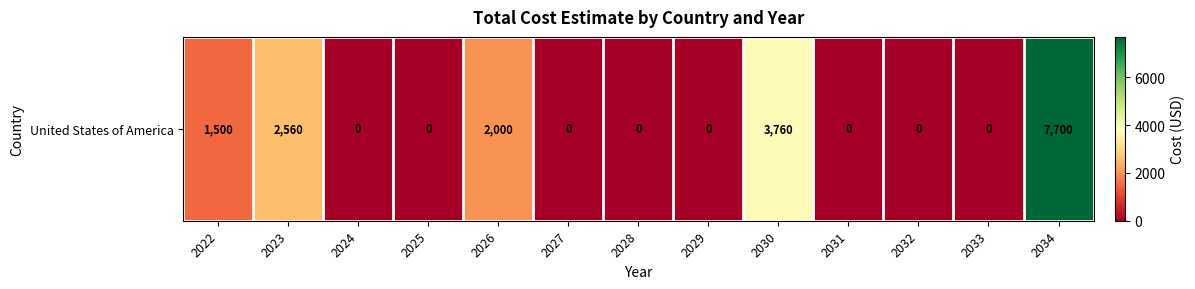

What is the difference between the second highest and second lowest values?

3760